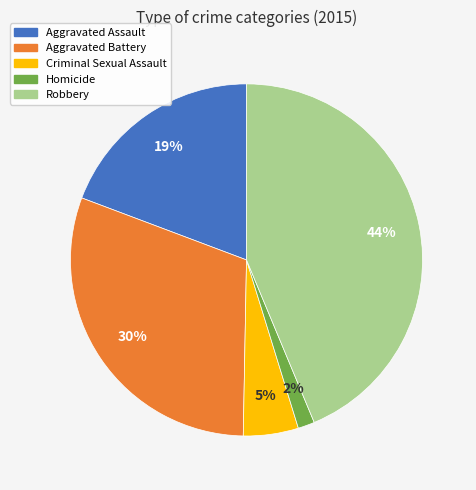

Which slice is the smallest?

Homicide